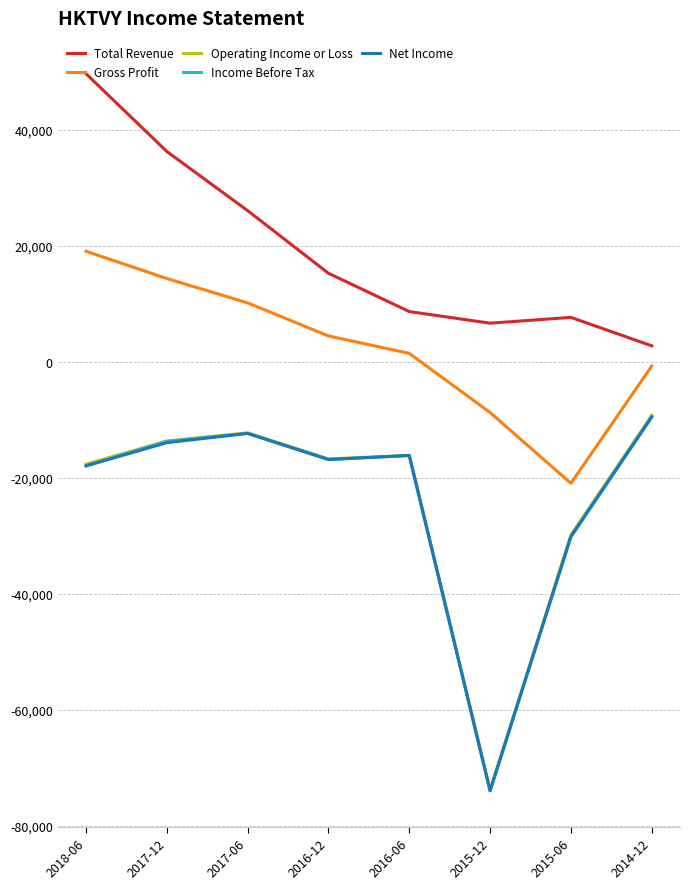

Where is the first local maximum for Net Income?

2017-06